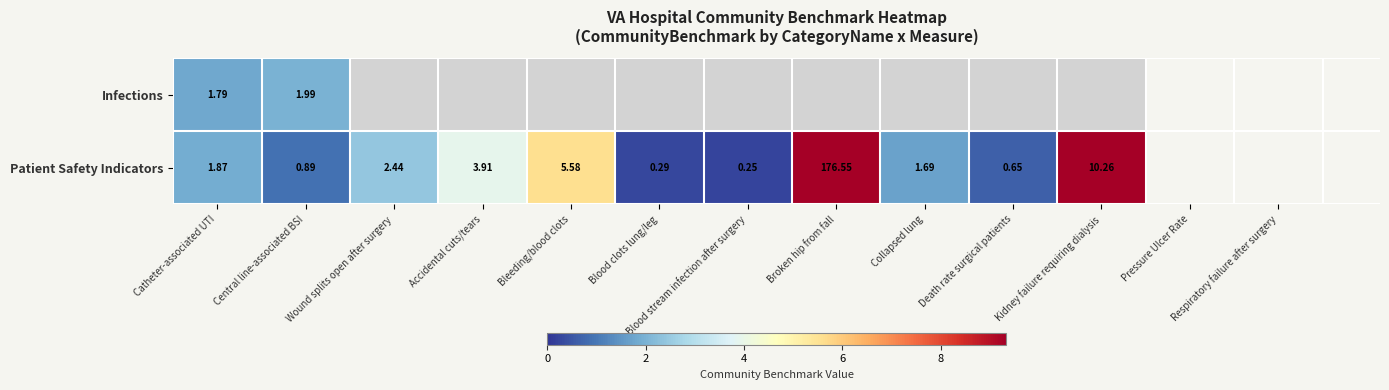

Where does the Patient Safety Indicators series first go above 1?

Catheter-associated UTI